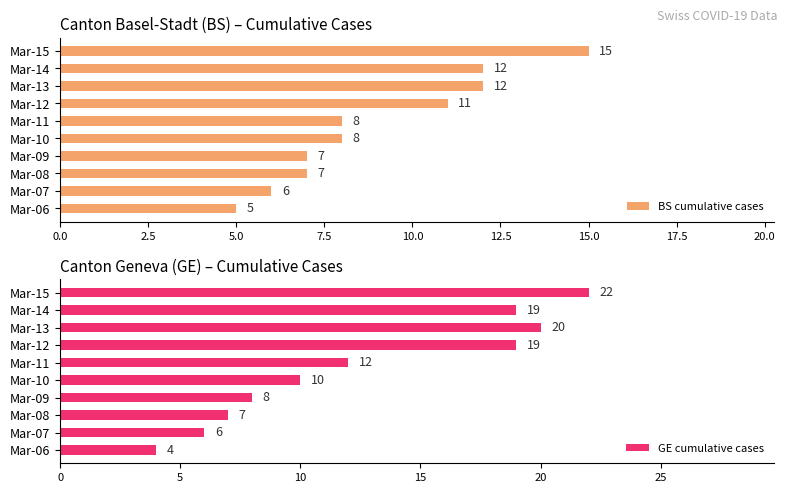

Count the BS cumulative cases values in the range 7 to 12.

7